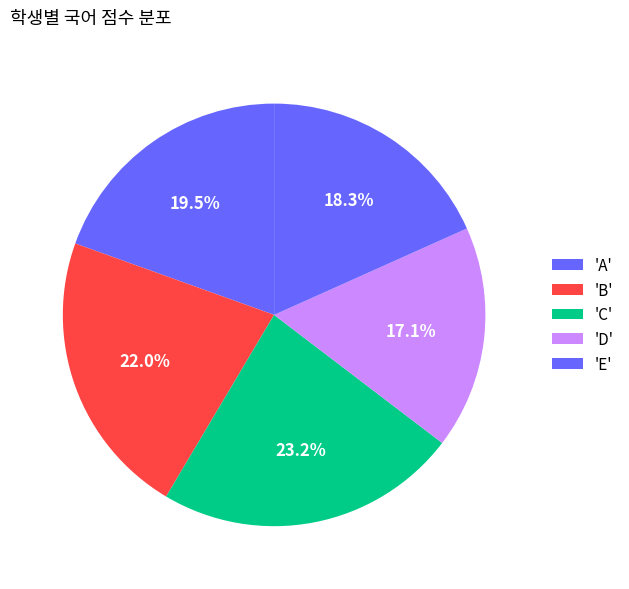

Count the number of slices in the pie.

5